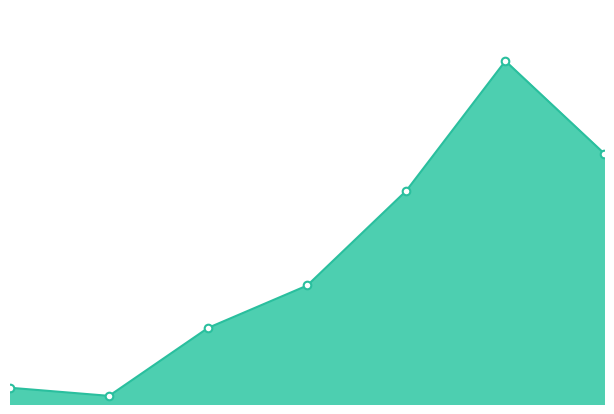

Is this an area chart (filled region under the line)?

Yes